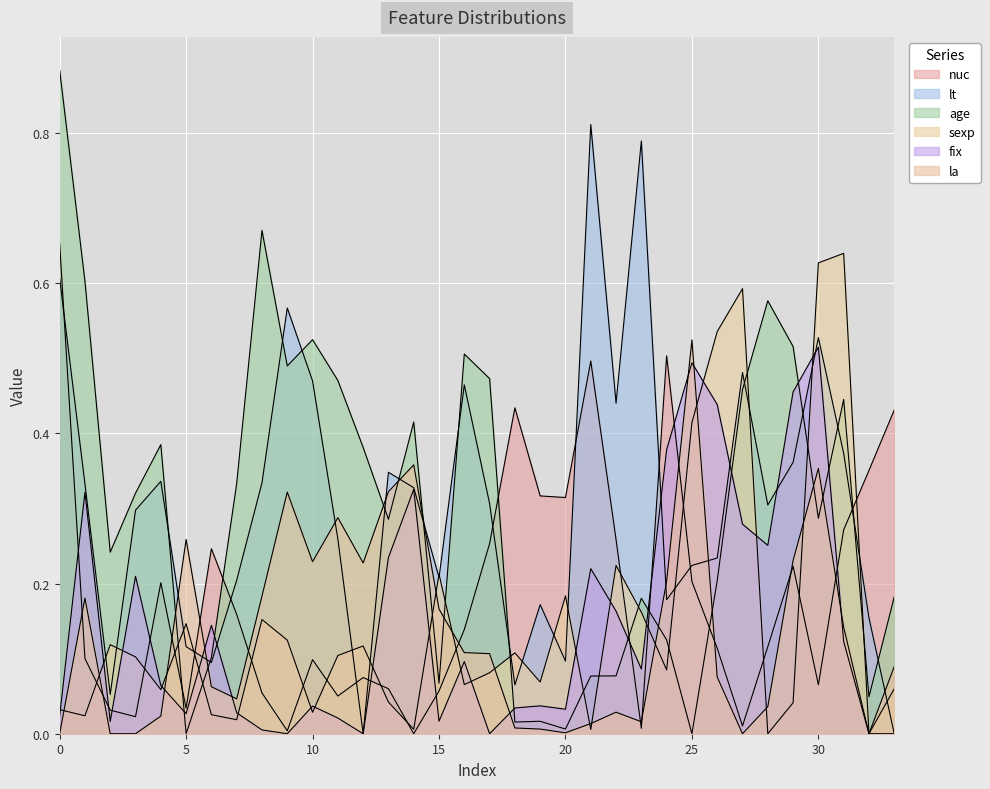

Between 23 and 30, which series saw the biggest shift?

sexp